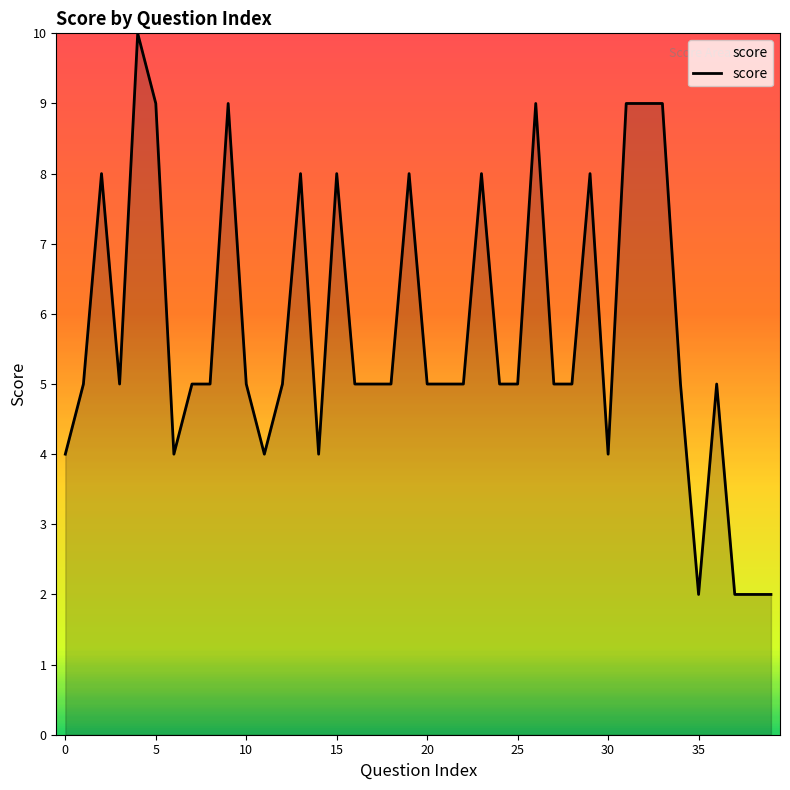

What is the difference between the maximum and minimum values?

8